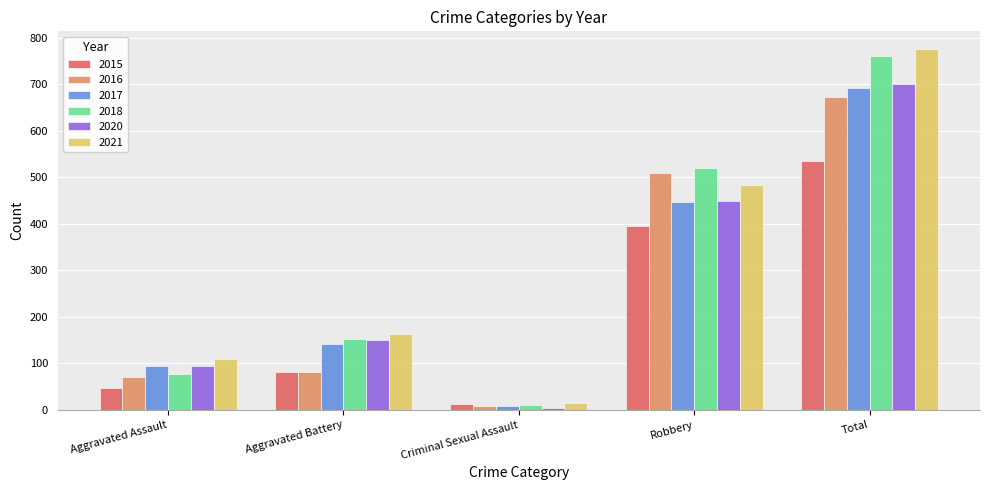

How many data points does each series have?

5